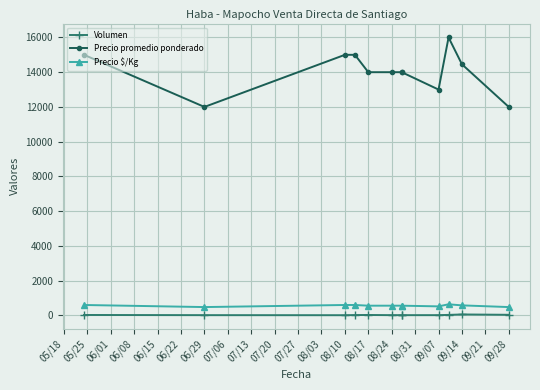

What is the sum of all Volumen values?

277